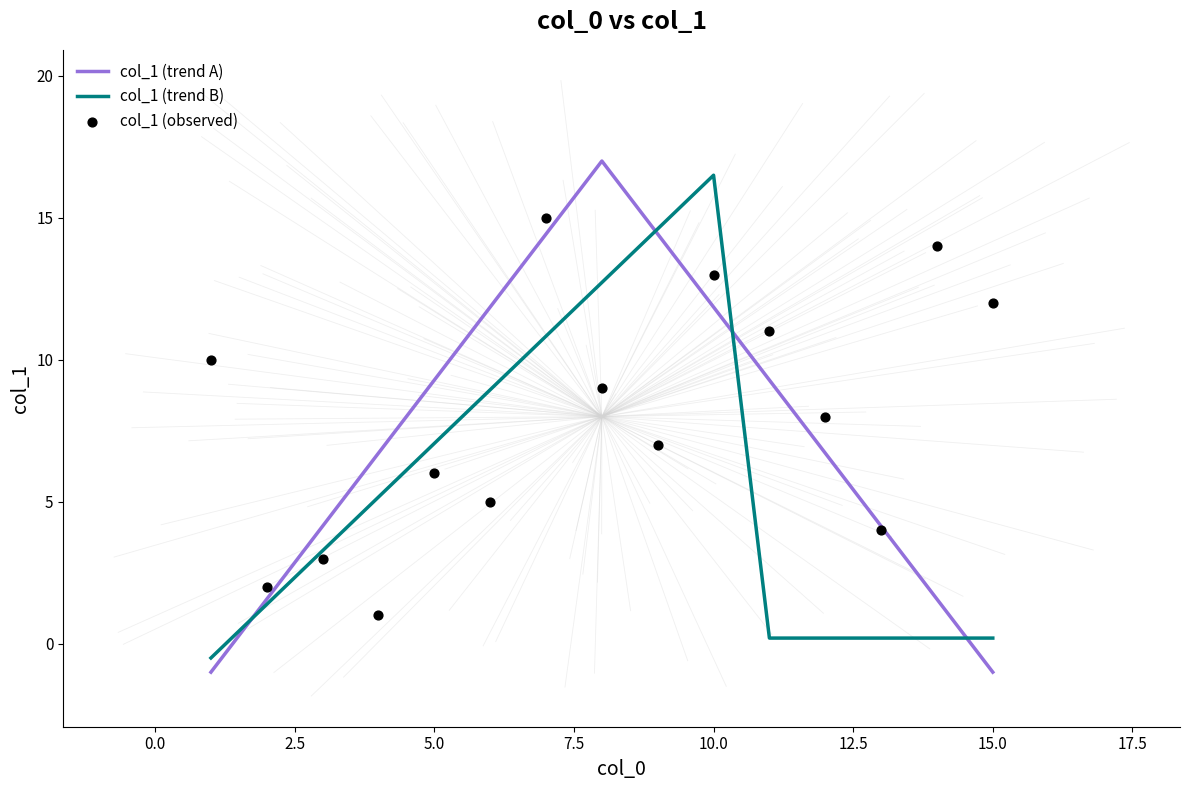

What are all the series names shown in the legend?

col_1 (trend A), col_1 (trend B), col_1 (observed)